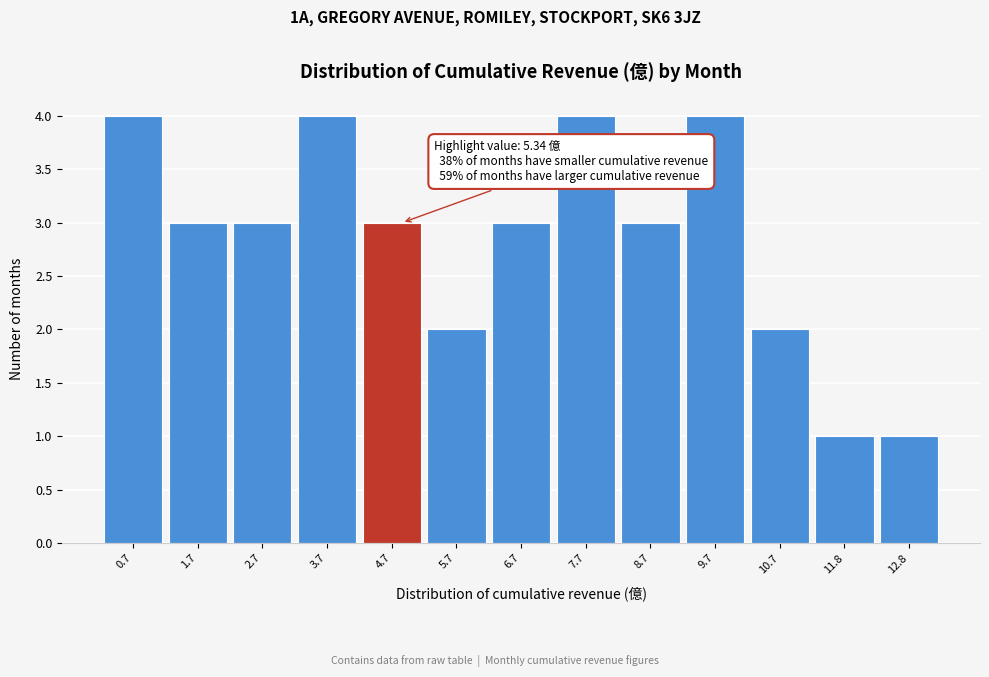

Reading left to right, what are all the values shown in this chart?

0.7=4	1.7=3	2.7=3	3.7=4	4.7=3	5.7=2	6.7=3	7.7=4	8.7=3	9.7=4	10.7=2	11.8=1	12.8=1